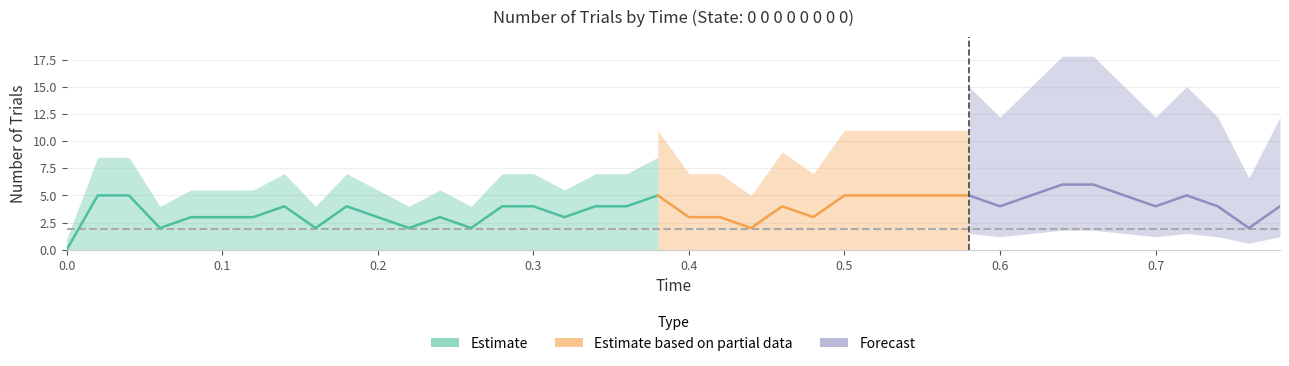

Does the chart display data point markers on the line(s)?

No